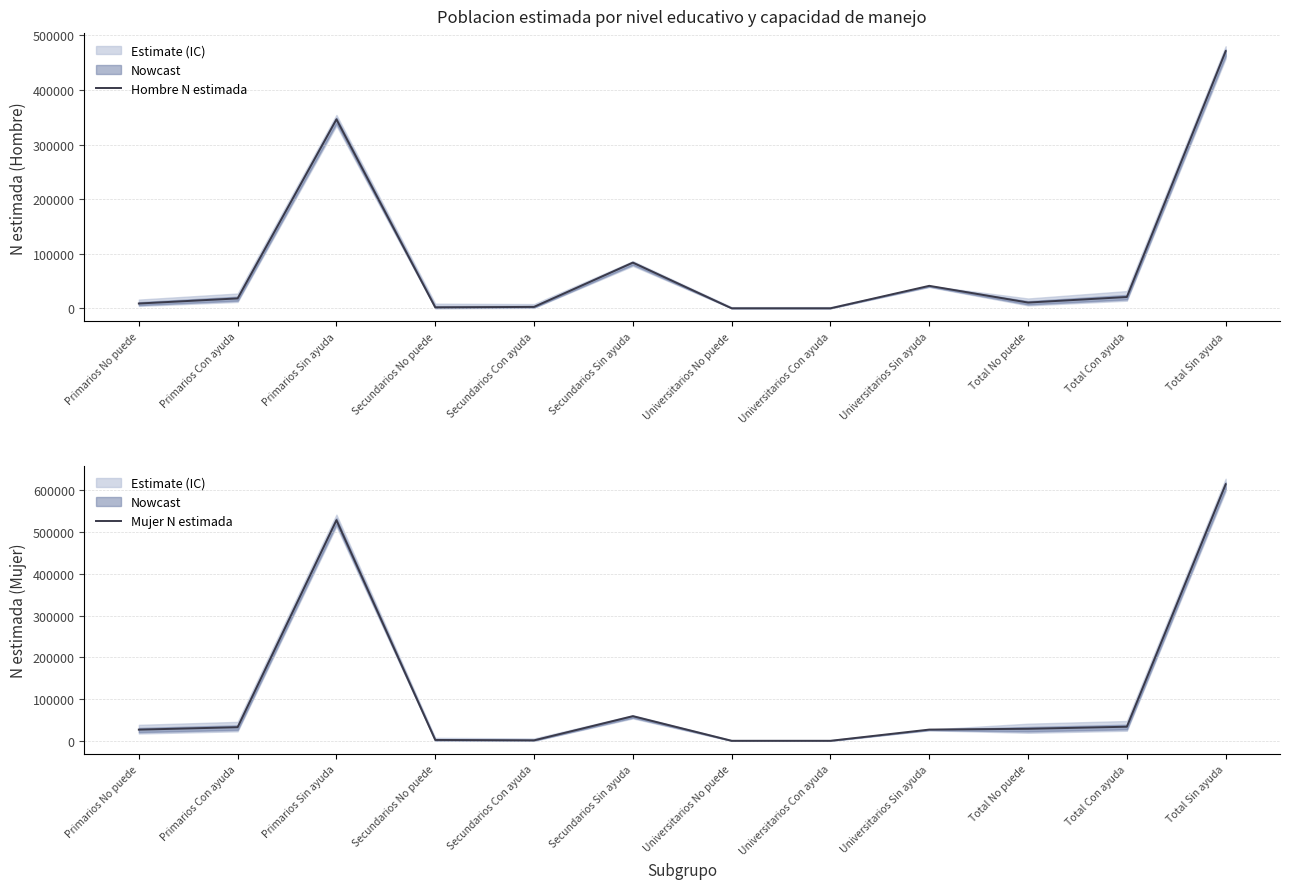

How many intersections are there between Mujer N estimada and Hombre N estimada?

2